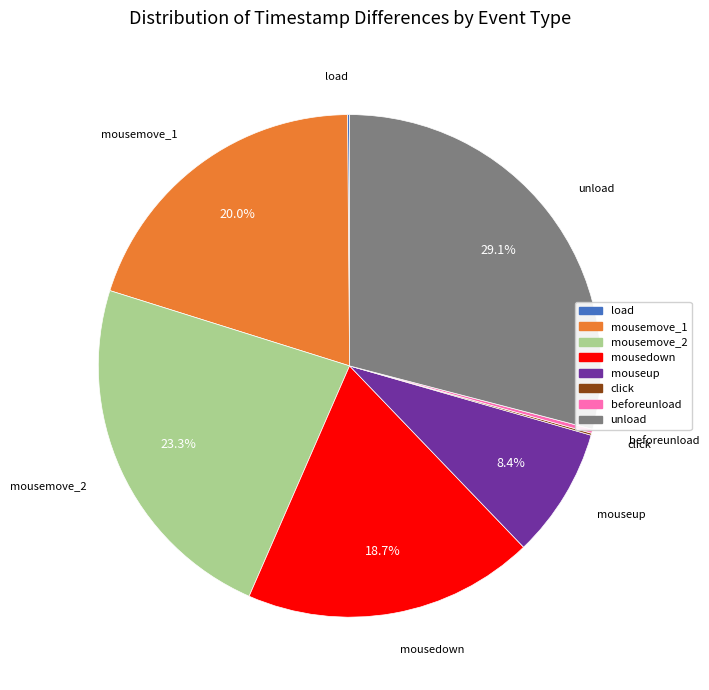

To the nearest percent, what is the combined percentage of mousedown and mousemove_1?

39%